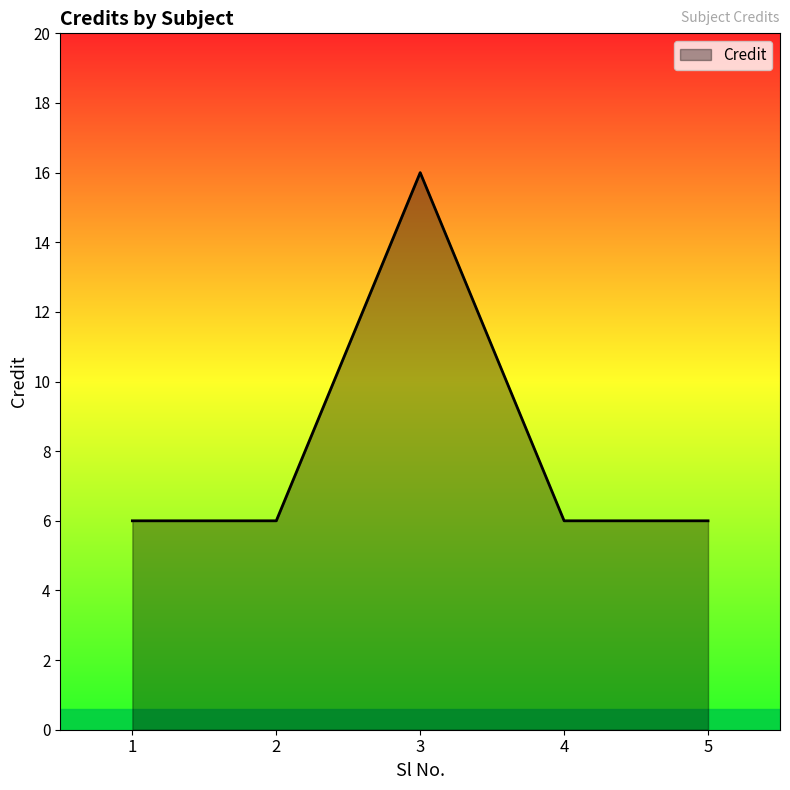

What is the sum of the values at 3 and 1?

22